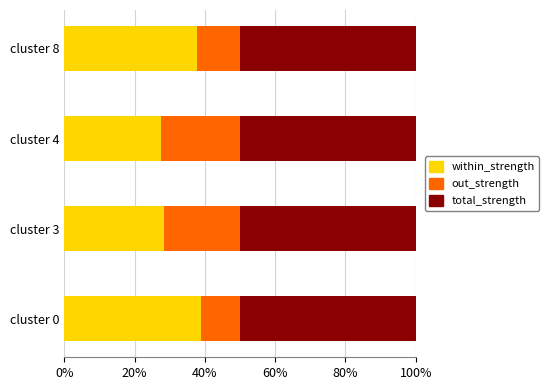

What are all the series names shown in the legend?

within_strength, out_strength, total_strength